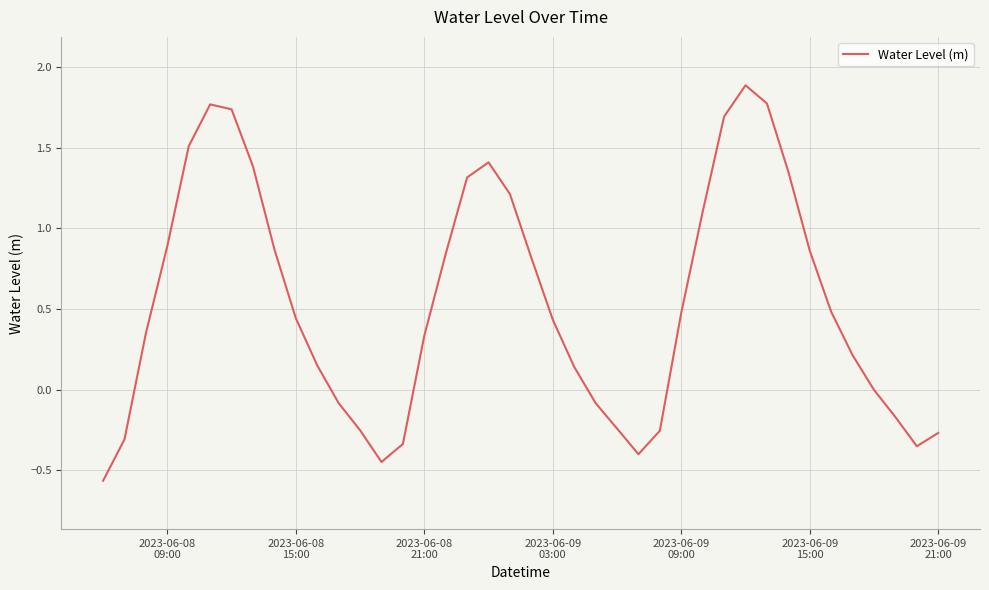

True or false: the data has more than 2 interior local peaks.

True